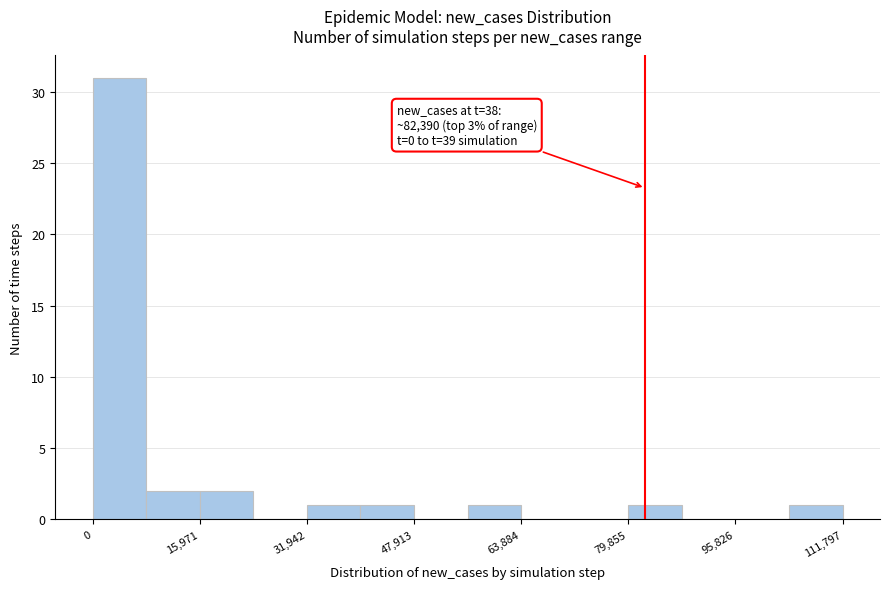

Around what value on the x-axis is the tallest bar? Give the approximate position of its centre, as read against the axis.

4000